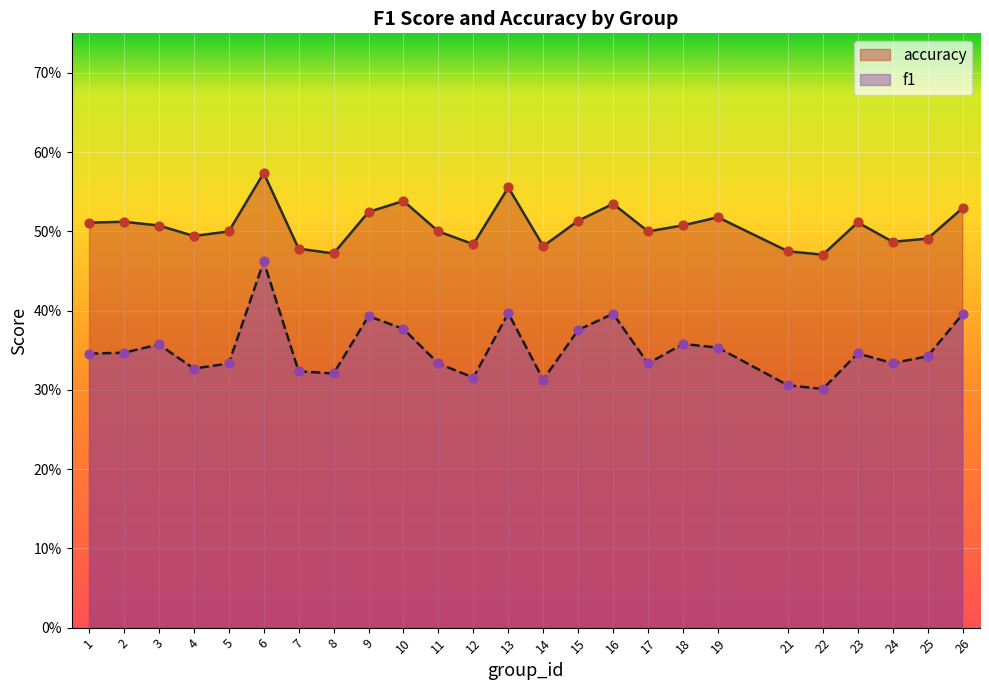

Which series has the largest Y range (max minus min)?

f1